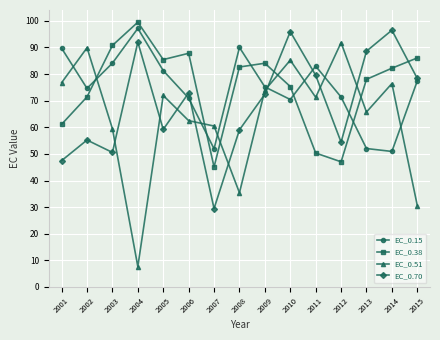

Is the value of EC_0.15 at 2008 greater than the value of EC_0.38 at 2014?

Yes